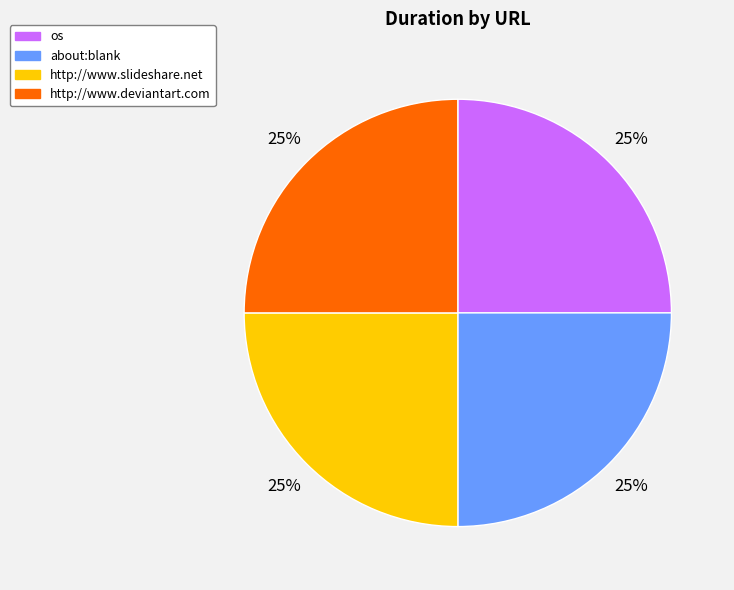

To the nearest percent, what is the average slice percentage?

25%